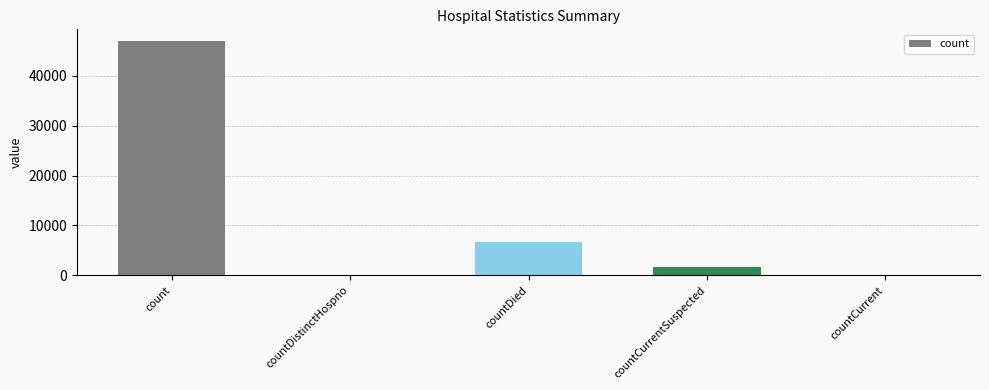

Count the number of categories in the chart.

5